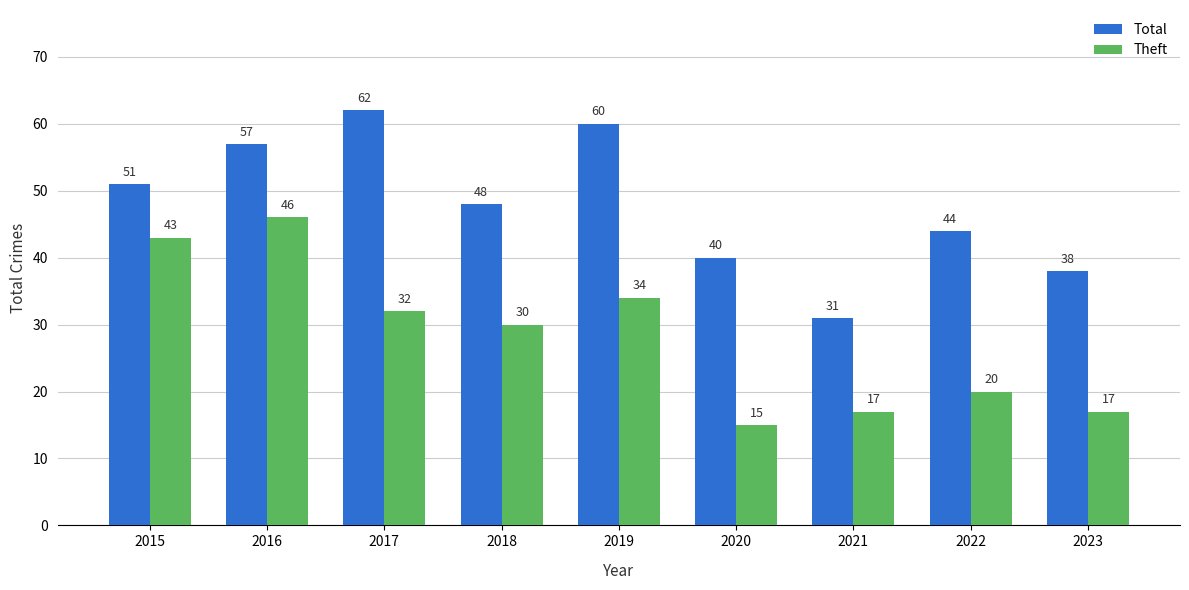

How many series are shown in this chart?

2